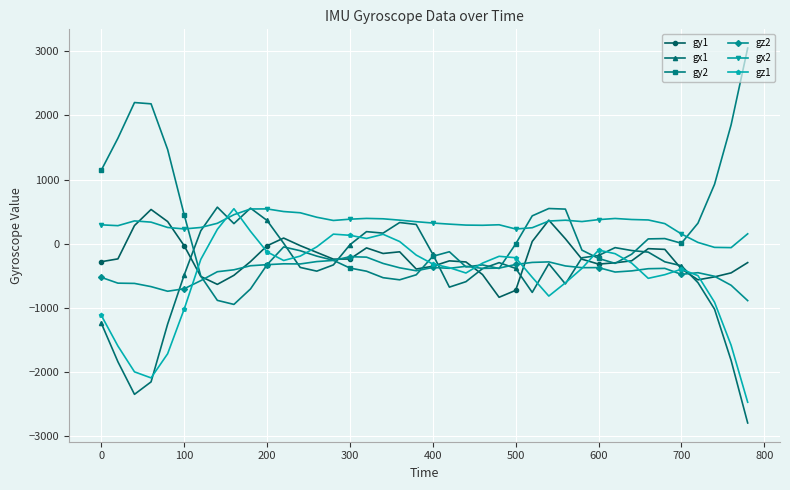

What is the lowest value of the gz1 series?

-2467